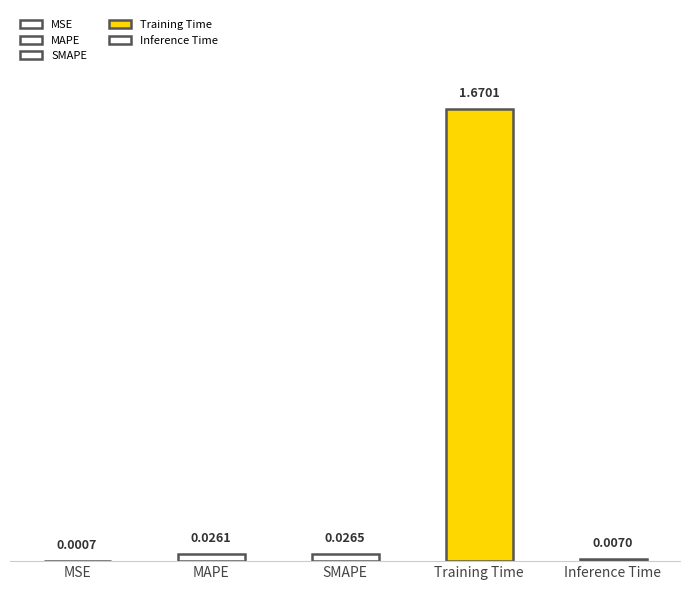

Reading right to left, transcribe all the data shown in this chart.

Inference Time=0.0	Training Time=1.7	SMAPE=0.0	MAPE=0.0	MSE=0.0